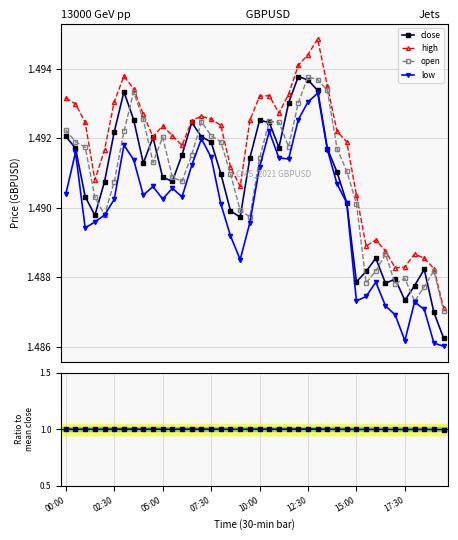

How many values in the close/mean series exceed 1?

25